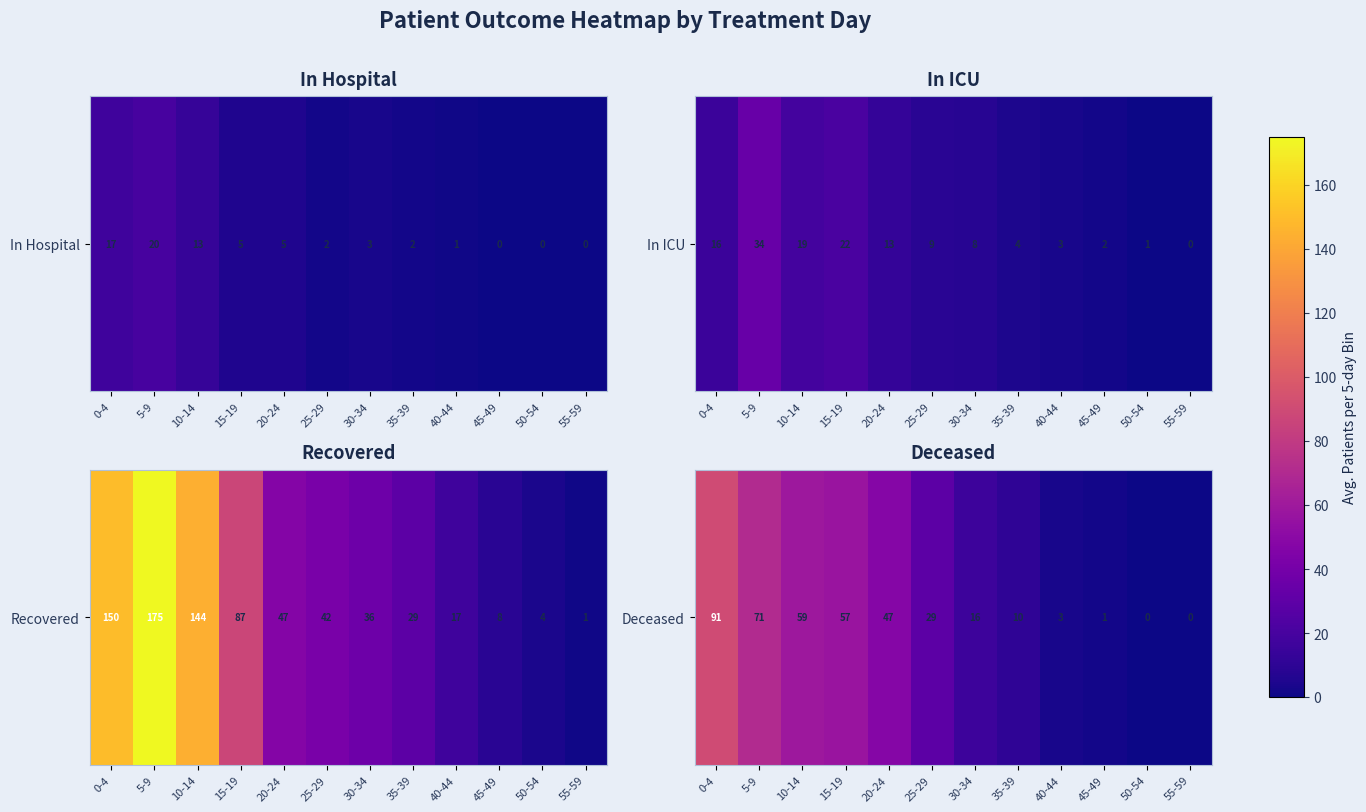

Which label corresponds to the largest value in the chart?

0-4